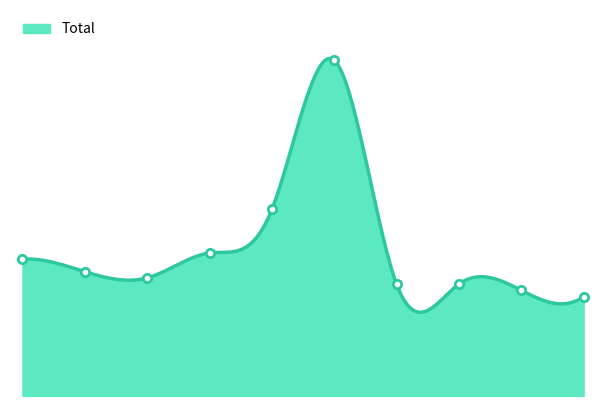

What is the value of the 3rd point from the left?

19